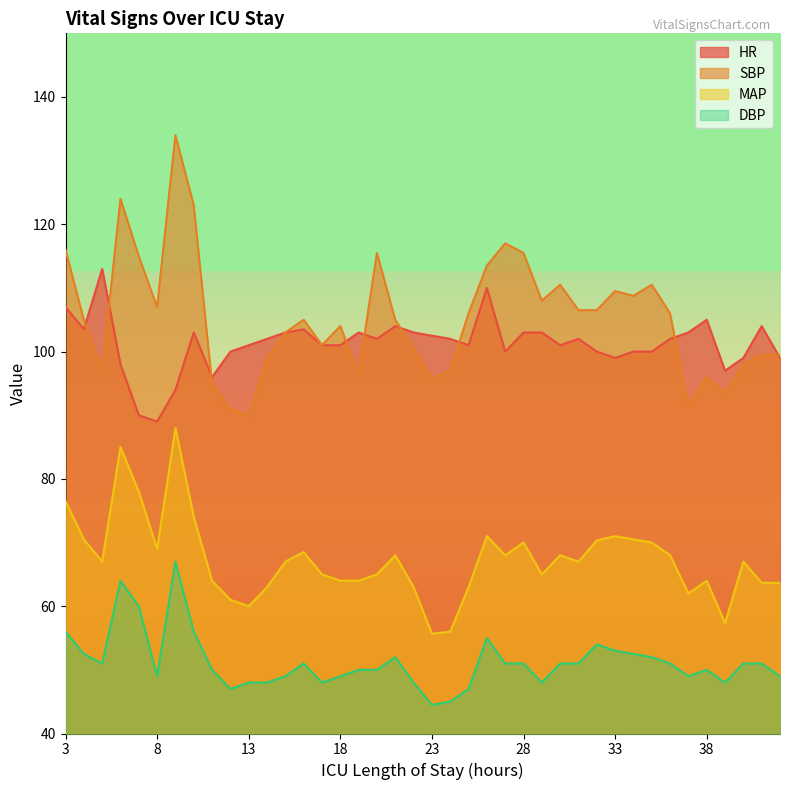

Is the value of DBP at 38 greater than the value of HR at 27?

No